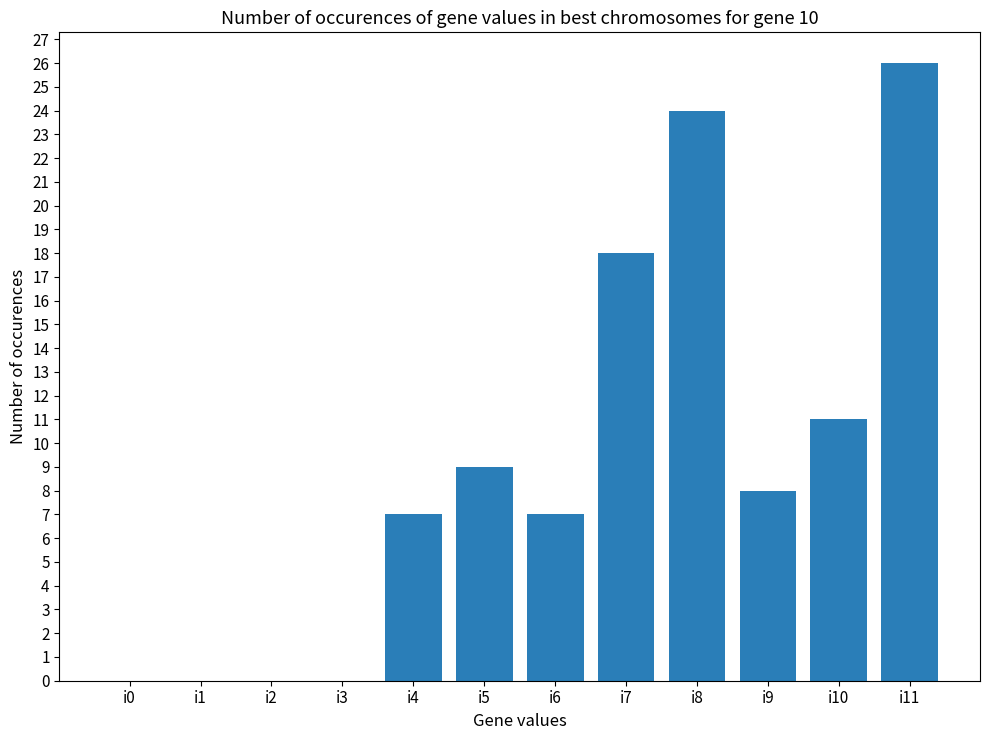

What is the maximum value shown in the chart?

26